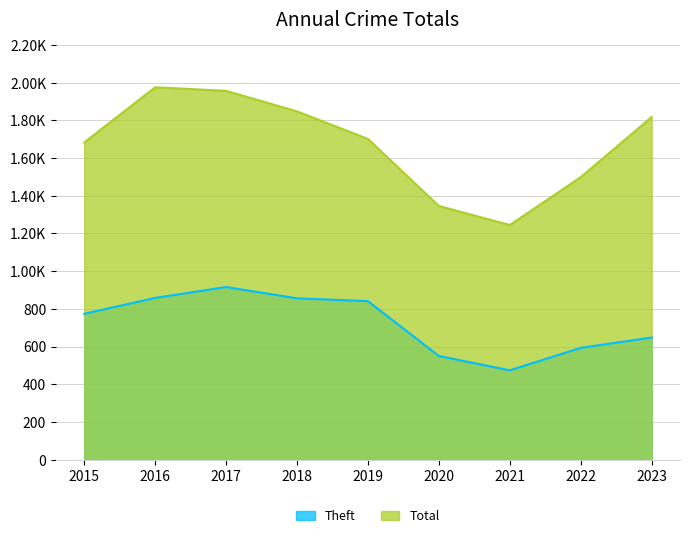

Rank the series by their maximum value, from highest to lowest.

Total, Theft